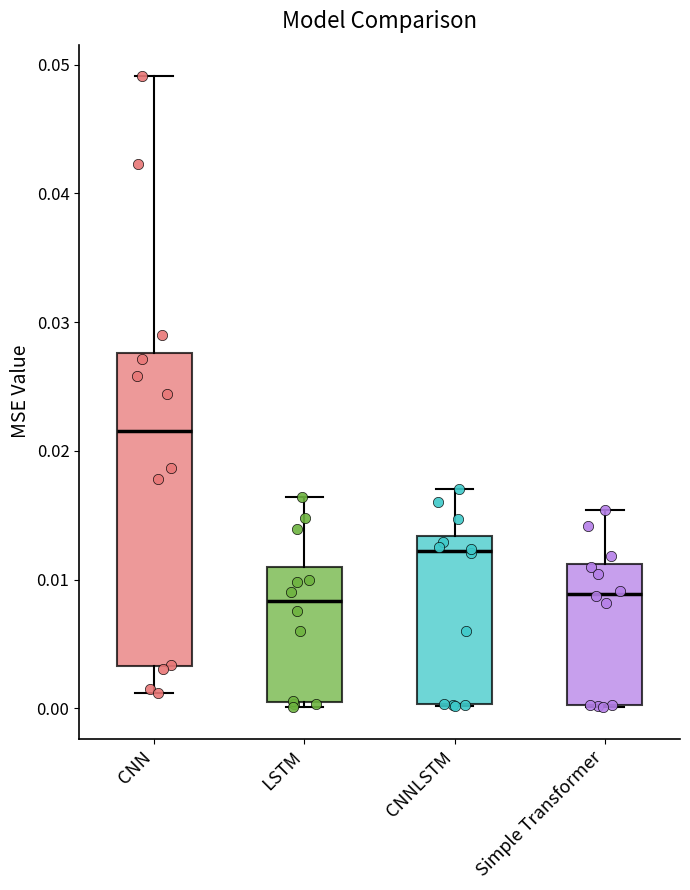

Reading left to right, transcribe this box plot: for each box, give where its median line is, the range the box spans, and where its two whiskers end, as read against the y-axis. The values are not printed on the chart, so give them approximately, as read against the axis.

CNN: median 0.022, box 0.003 to 0.028, whiskers 0.001 to 0.049
LSTM: median 0.008, box 0.001 to 0.011, whiskers 0.000 to 0.016
CNNLSTM: median 0.012, box 0.000 to 0.013, whiskers 0.000 to 0.017
Simple Transformer: median 0.009, box 0.000 to 0.011, whiskers 0.000 to 0.015